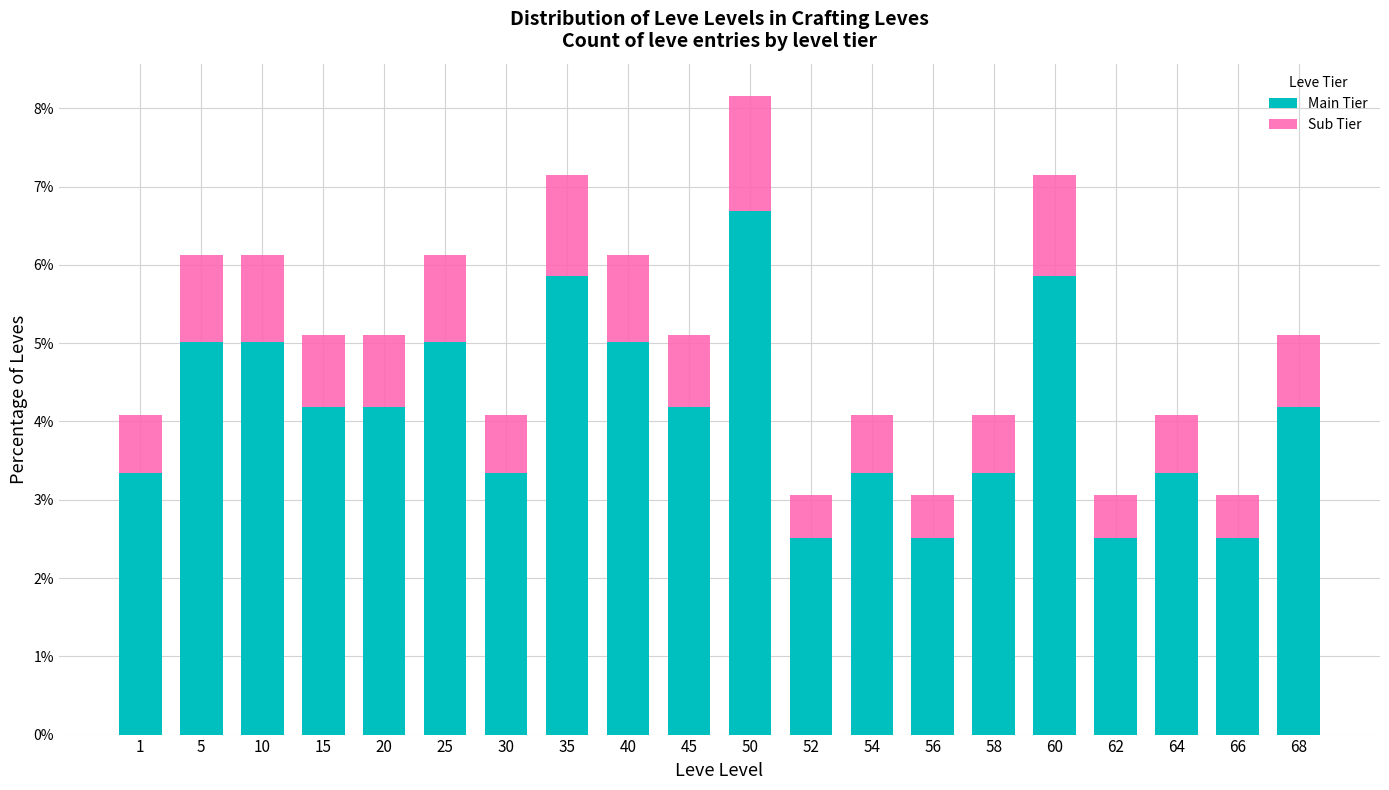

What is the lowest value of the Main Tier series?

2.5